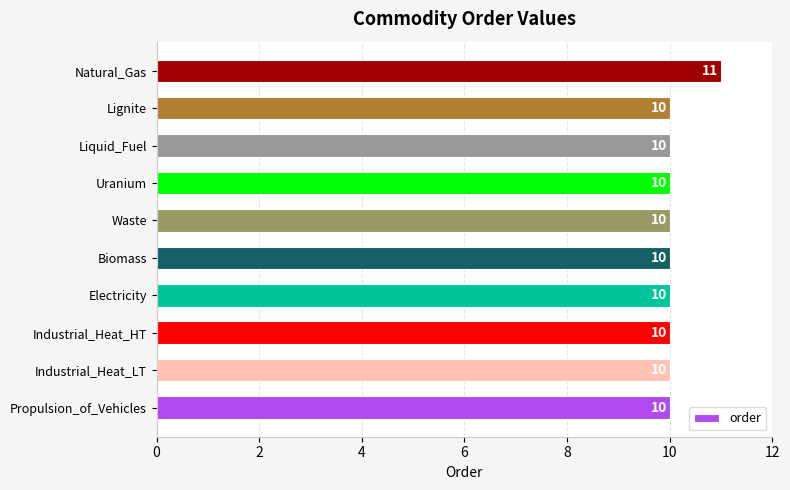

The value at Industrial_Heat_LT is 4. True or false?

False